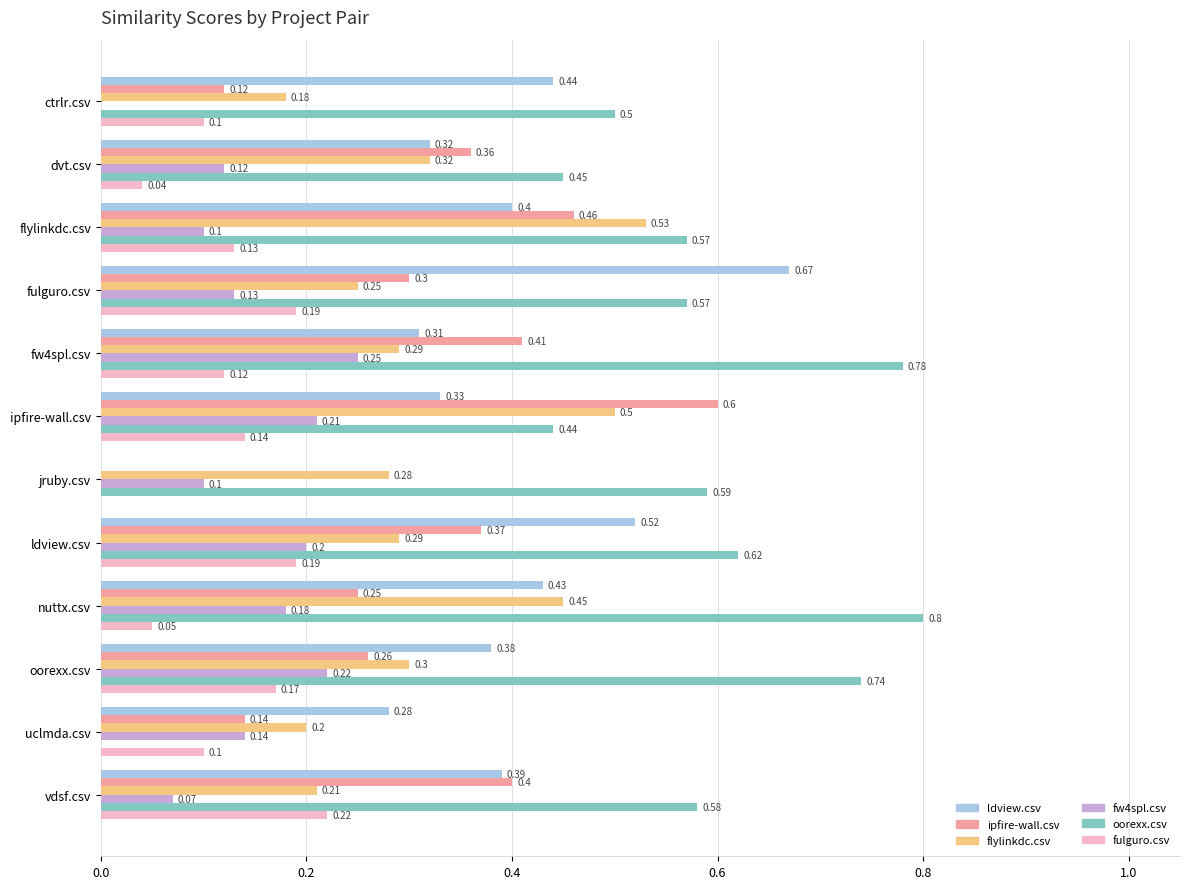

What is the sum of all ldview.csv values?

4.5